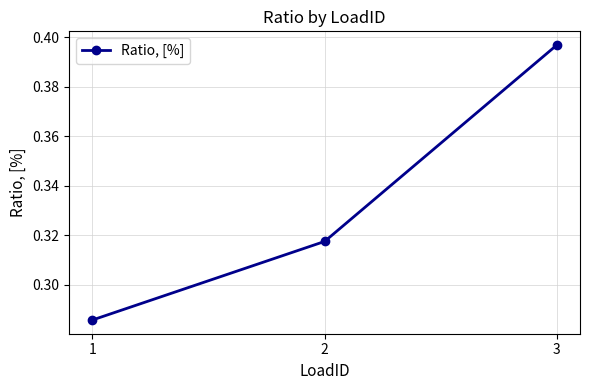

Which label corresponds to the smallest value in the chart?

1